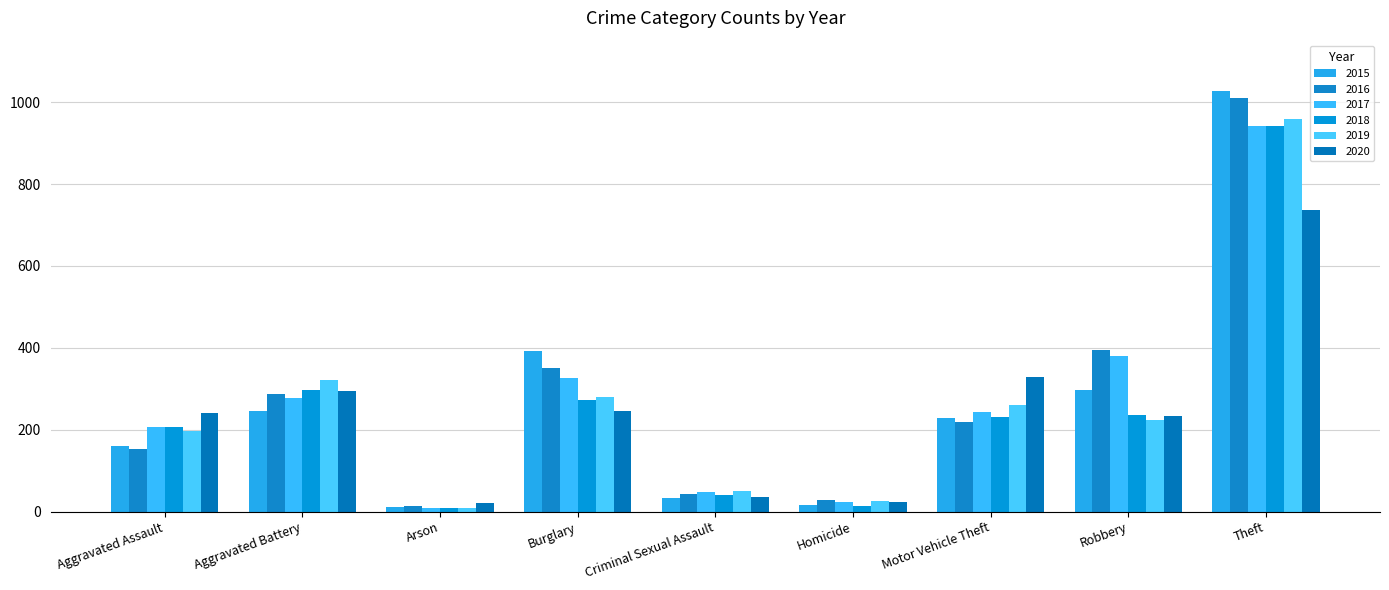

What position from the right is Aggravated Battery?

8